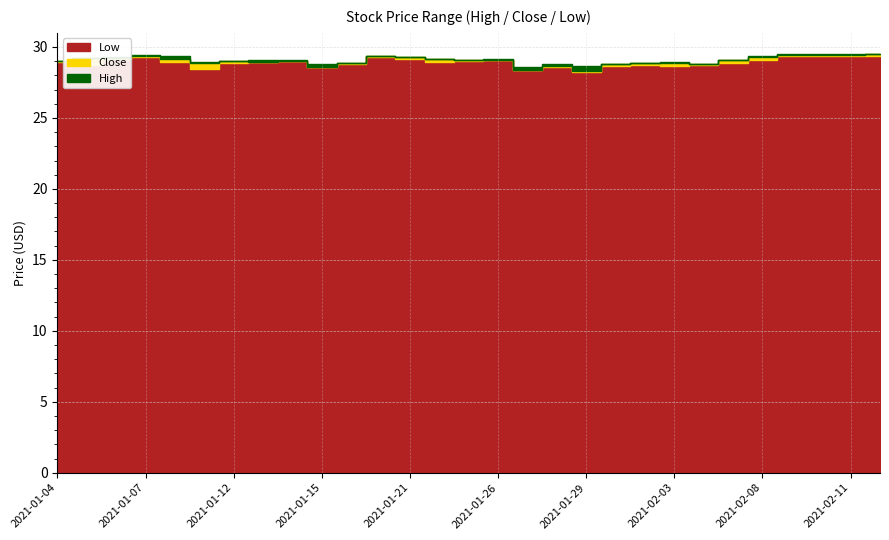

True or false: Low and Close cross at least once.

False